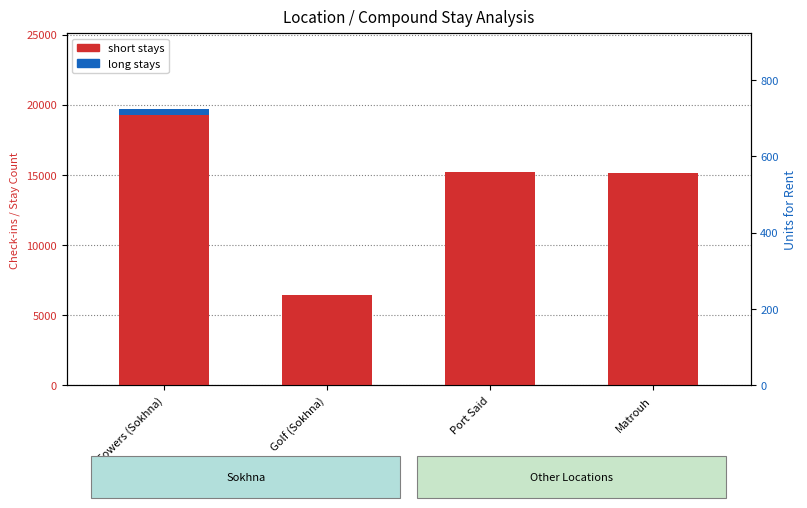

Reading left to right, transcribe all the data shown in this chart.

Short Stays: Towers (Sokhna)=19296	Golf (Sokhna)=6469	Port Said=15216	Matrouh=15164
Long Stays: Towers (Sokhna)=372	Golf (Sokhna)=0	Port Said=0	Matrouh=0